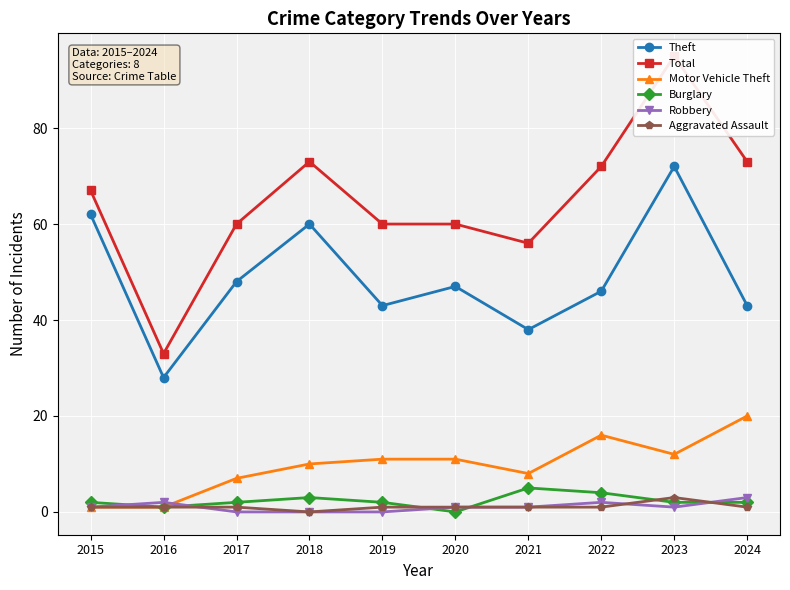

How many data points in Robbery are above 1?

3